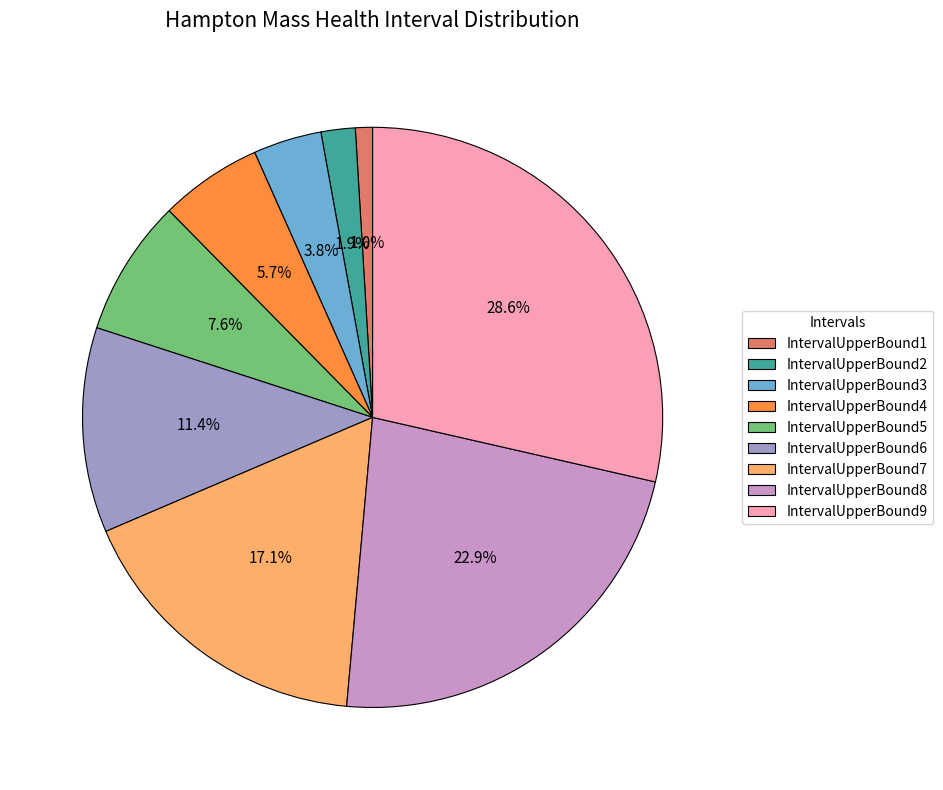

Which slice is the largest?

IntervalUpperBound9